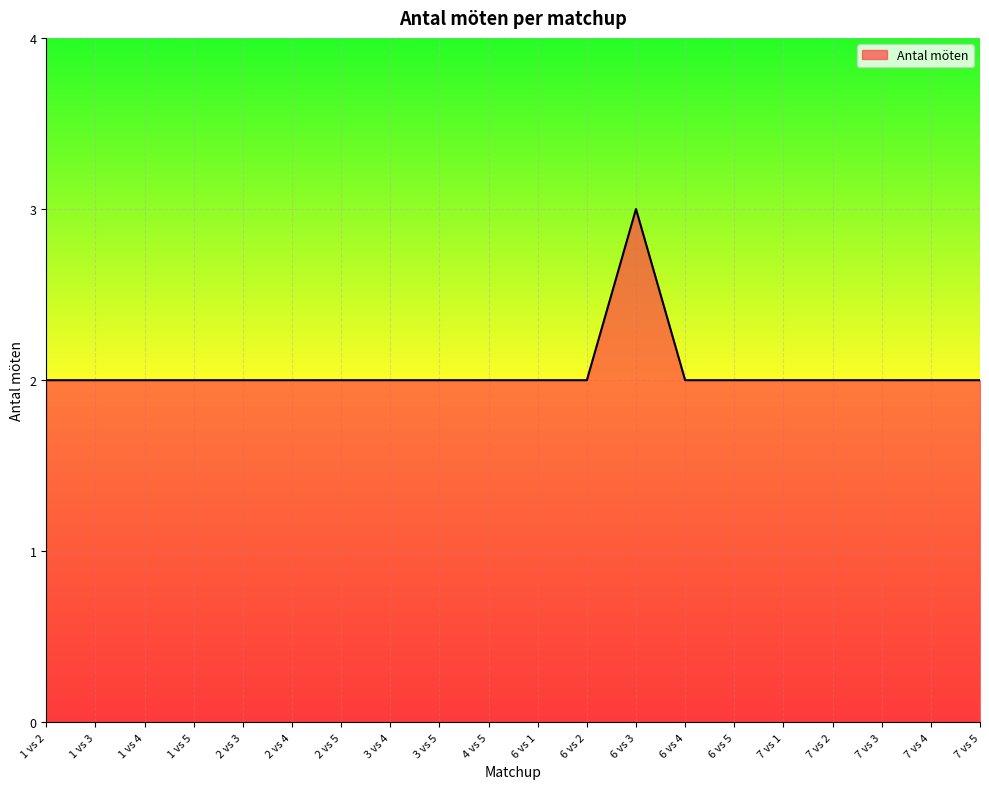

Read the value at 6 vs 5.

2